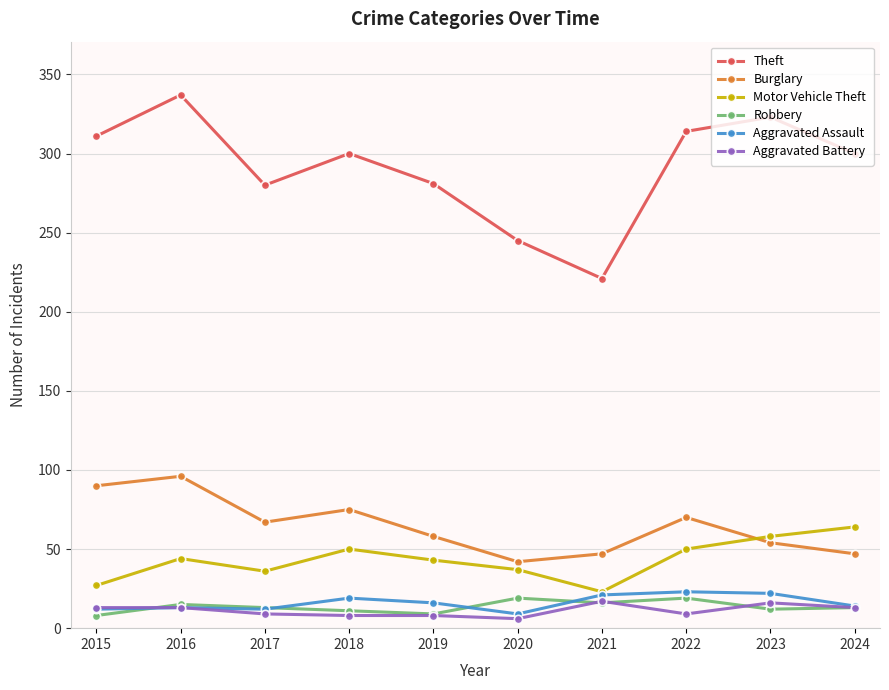

What is the total value across all series at 2020?

358